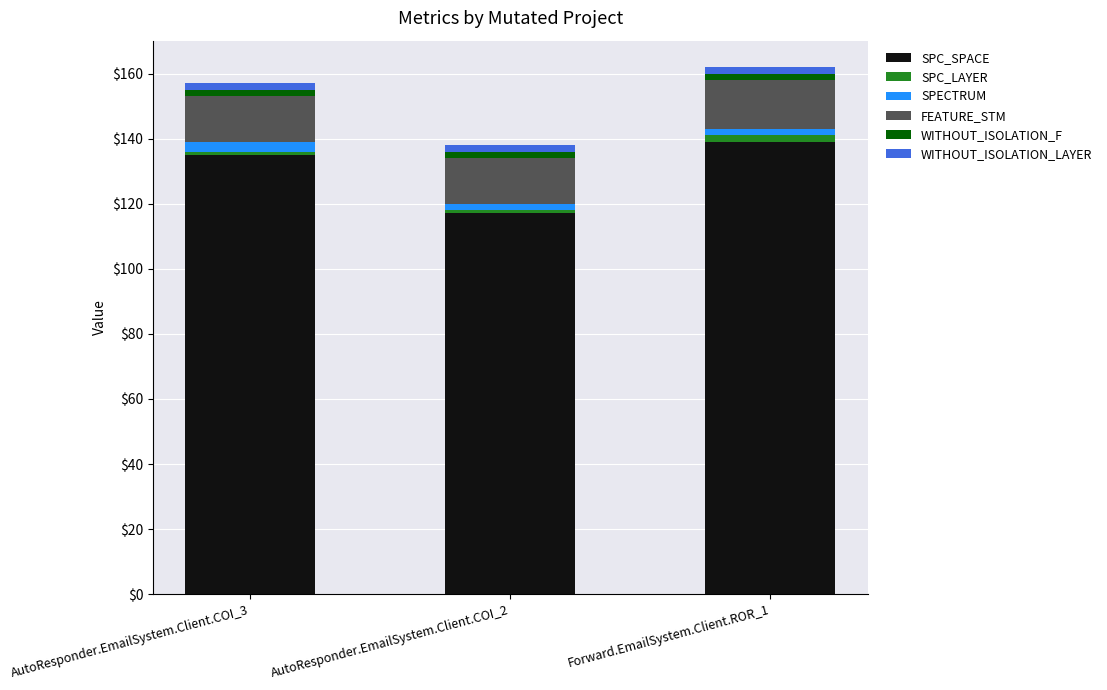

What is the lowest value of the SPC_SPACE series?

117